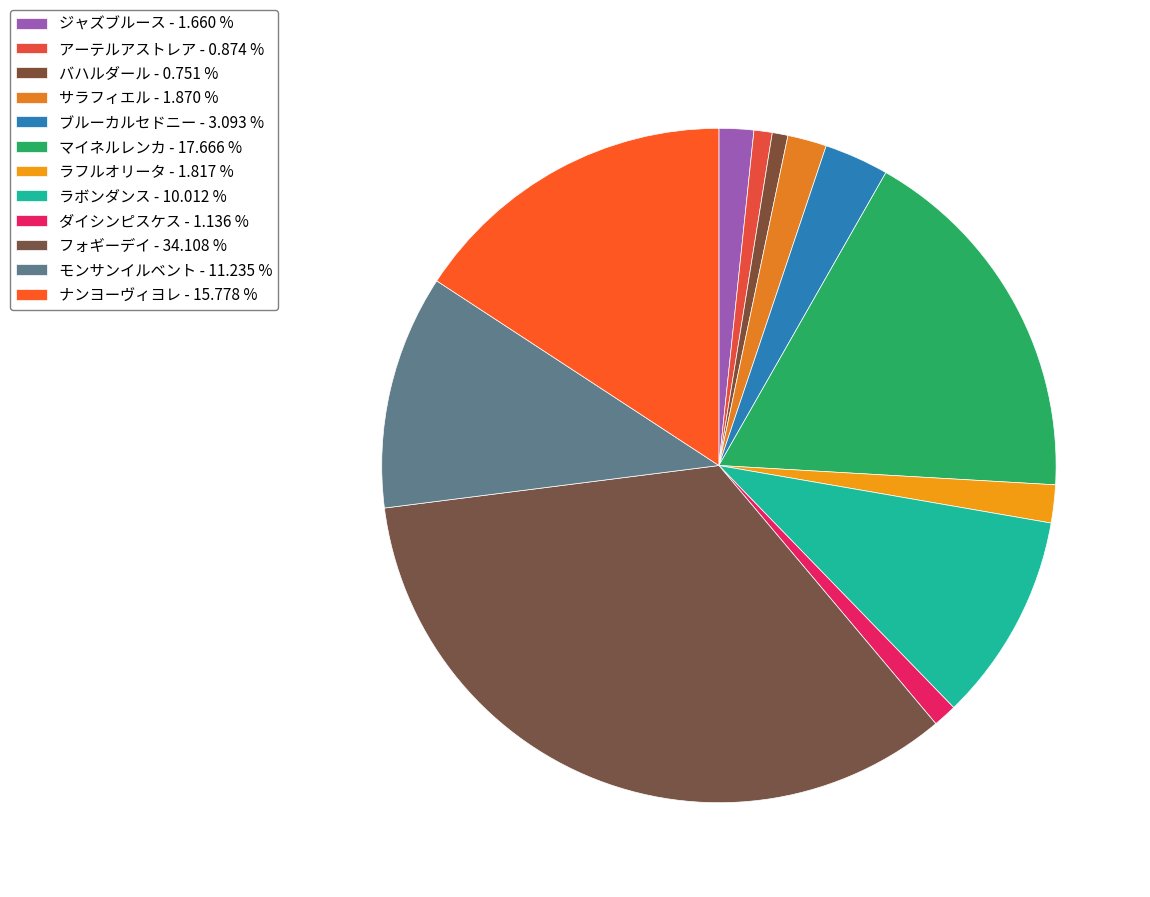

Rank the categories by value from highest to lowest.

フォギーデイ, マイネルレンカ, ナンヨーヴィヨレ, モンサンイルベント, ラボンダンス, ブルーカルセドニー, サラフィエル, ラフルオリータ, ジャズブルース, ダイシンピスケス, アーテルアストレア, バハルダール